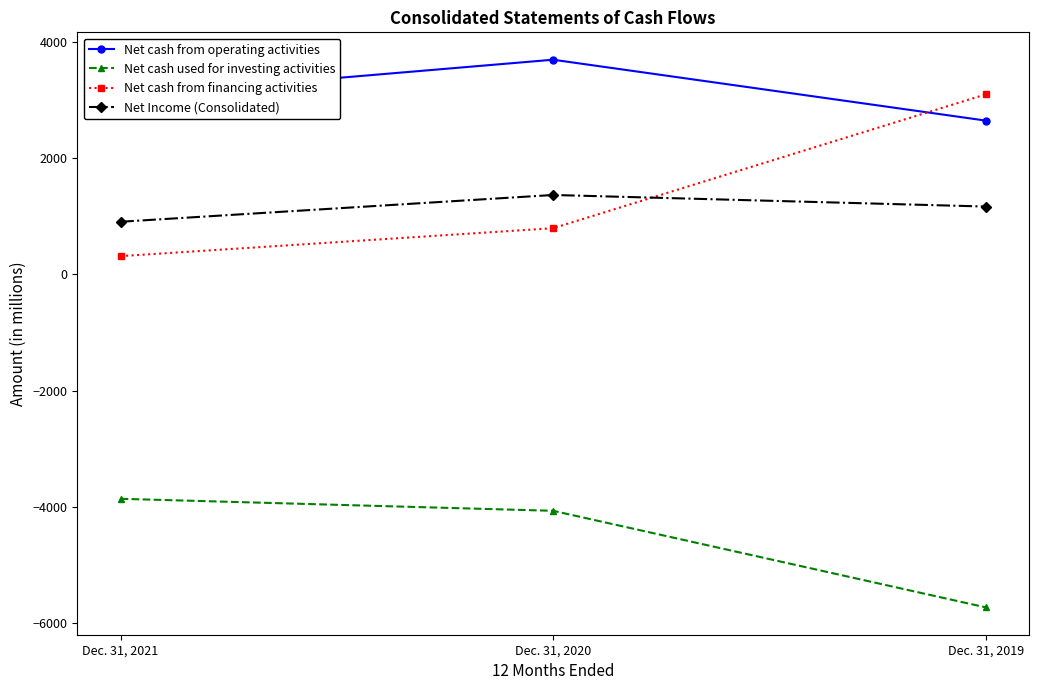

What is the greatest value displayed?

3697